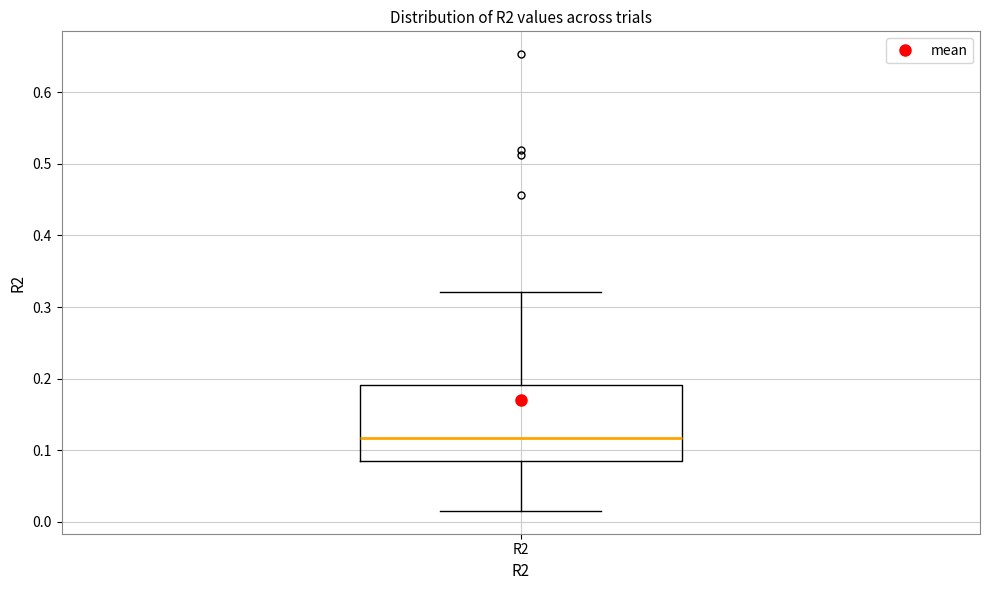

Read this box plot against the y-axis: the position of the median line, the range covered by the box, and the ends of both whiskers. The values are not printed on the chart, so give them approximately, as read against the axis.

median 0.12, box 0.09 to 0.19, whiskers 0.02 to 0.32